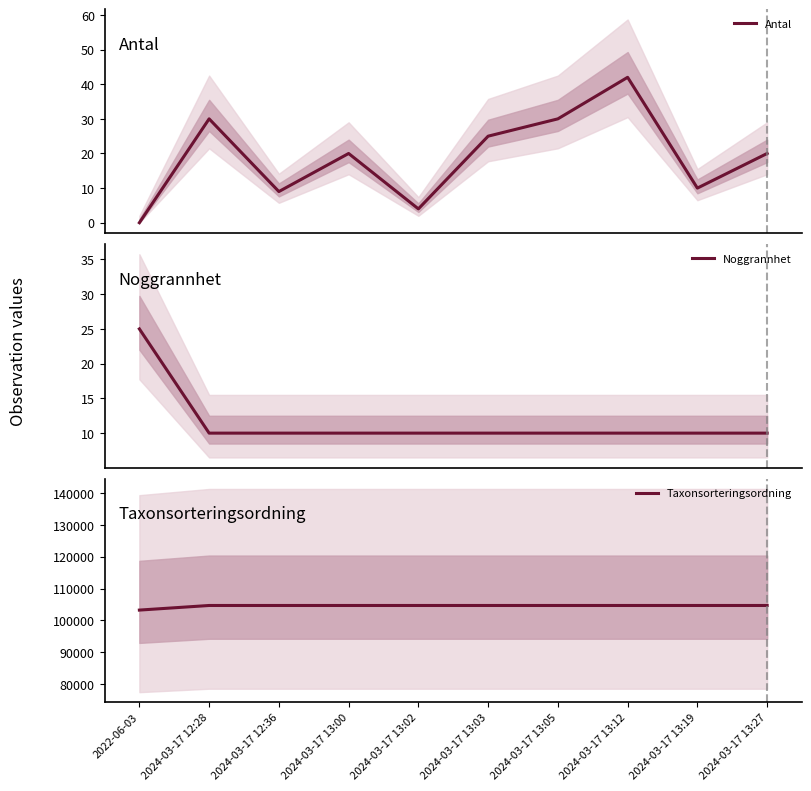

Is it true that Taxonsorteringsordning equals 72997 at 2024-03-17 13:03?

False